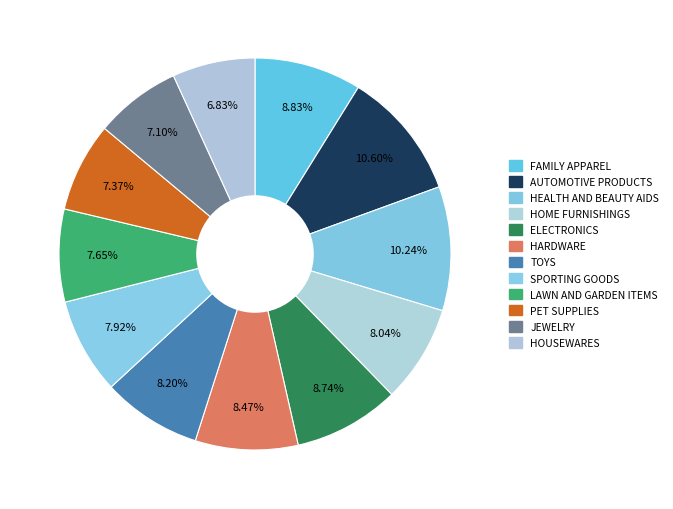

To the nearest percent, what is the average slice percentage?

8%